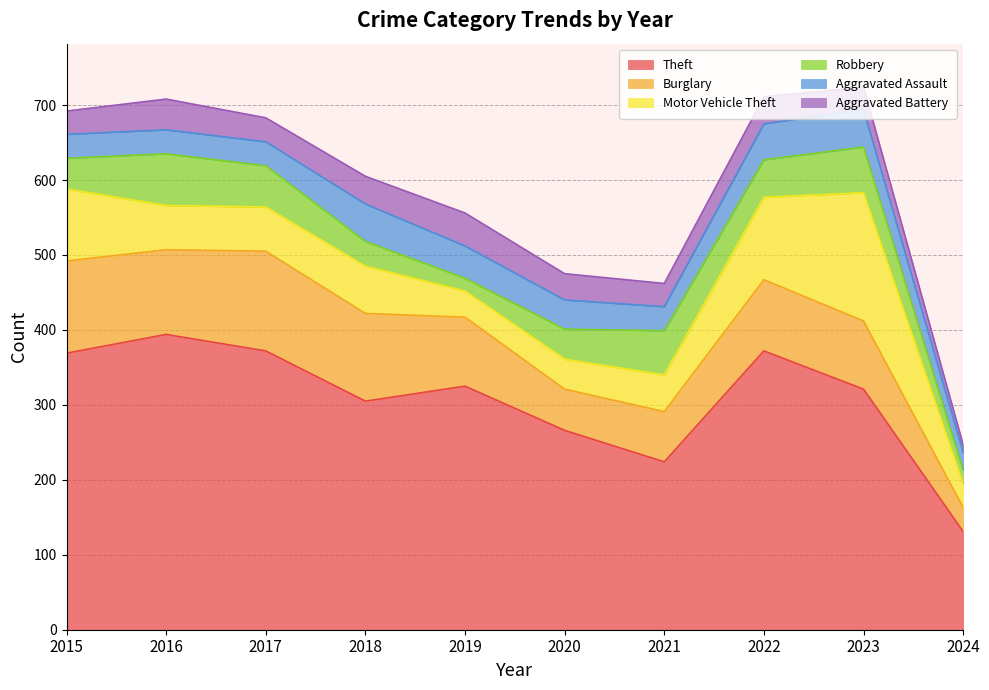

Which series has the widest spread of values?

Theft